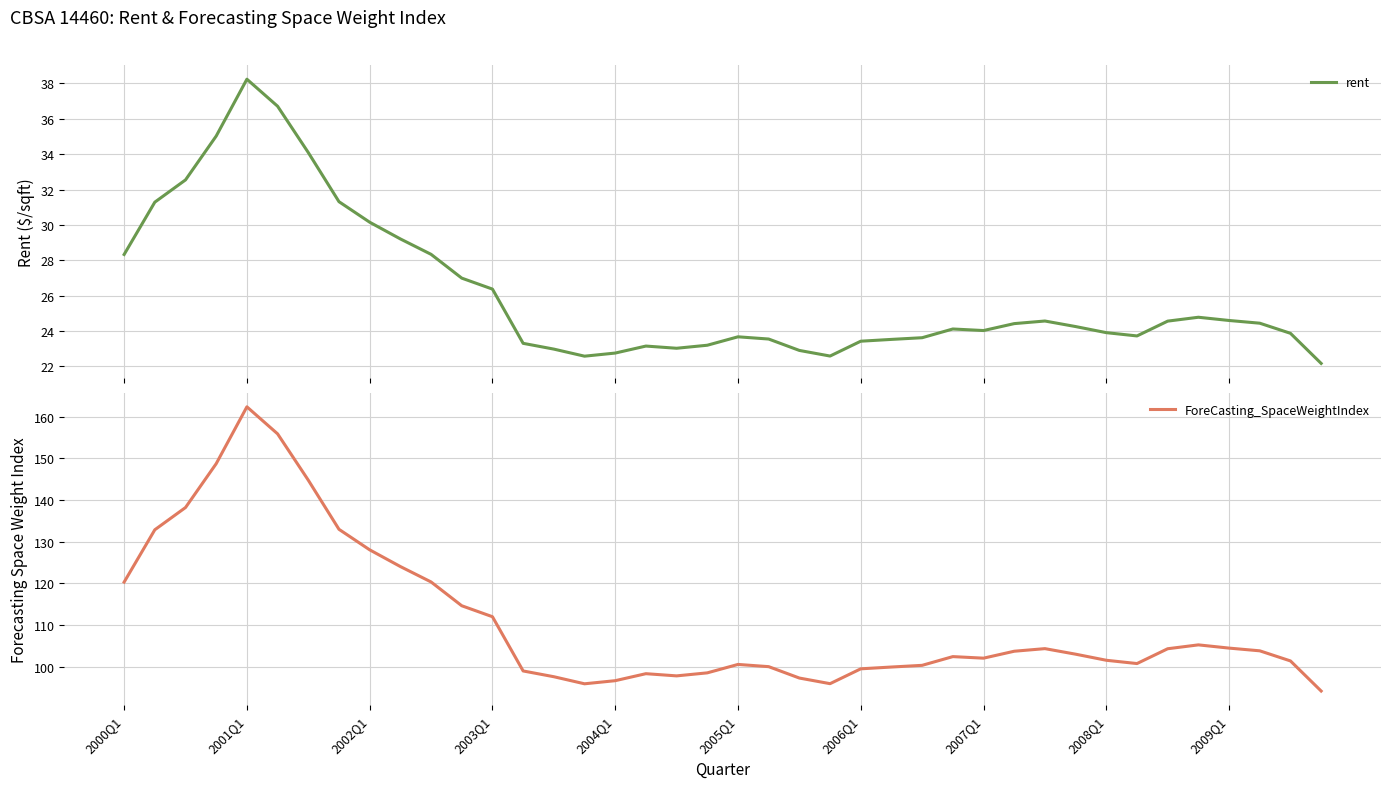

Reading left to right, list all the values displayed in this chart.

rent: 28.3	31.3	32.5	35.0	38.2	36.7	34.1	31.3	30.2	29.2	28.3	27.0	26.4	23.3	23.0	22.6	22.8	23.2	23.0	23.2	23.7	23.6	22.9	22.6	23.4	23.5	23.6	24.1	24.0	24.4	24.6	24.3	23.9	23.7	24.6	24.8	24.6	24.4	23.9	22.2
ForeCasting_SpaceWeightIndex: 120.3	132.8	138.2	148.7	162.3	155.9	144.7	133.0	128.0	124.0	120.3	114.6	112.0	99.0	97.6	95.9	96.6	98.3	97.8	98.5	100.5	100.0	97.3	95.9	99.5	99.9	100.3	102.4	102.0	103.7	104.3	103.0	101.5	100.7	104.3	105.2	104.5	103.8	101.4	94.2